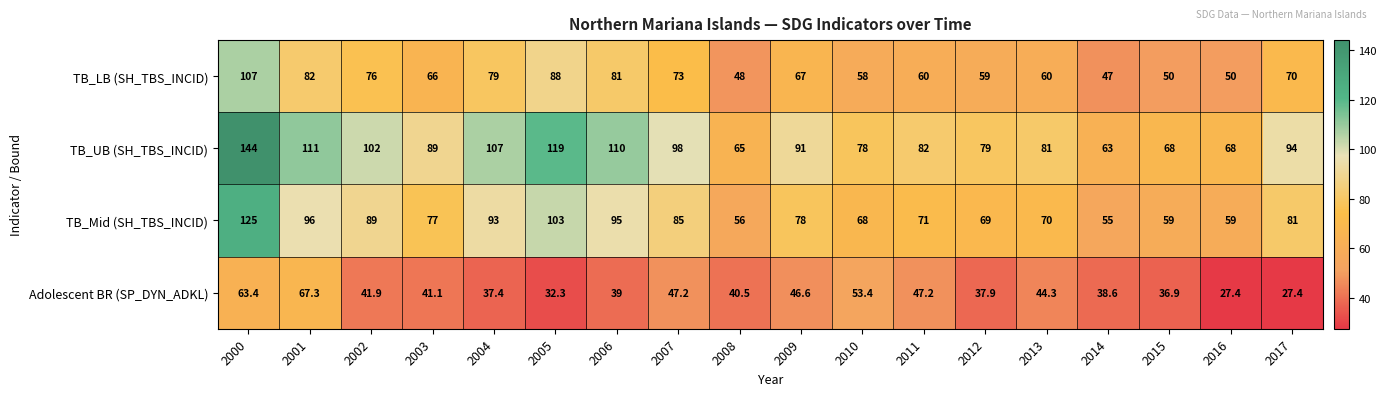

At which label does TB_UB (SH_TBS_INCID) first exceed 91?

2000